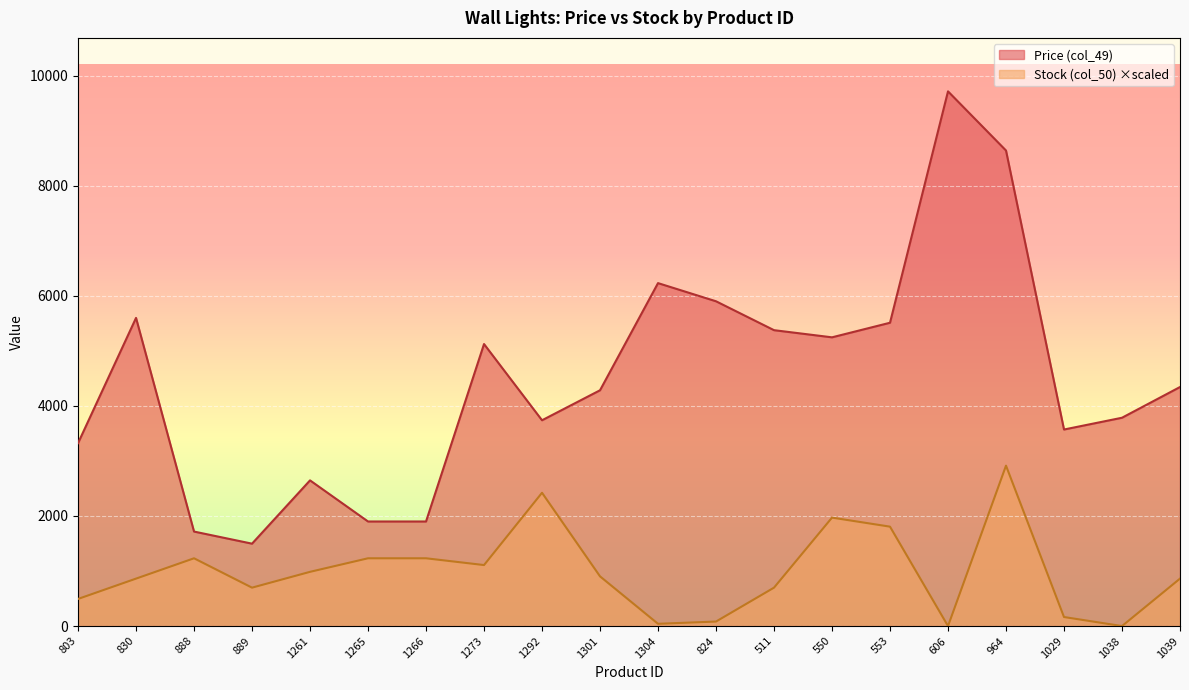

What is the highest value of the Price (col_49) series?

9715.0